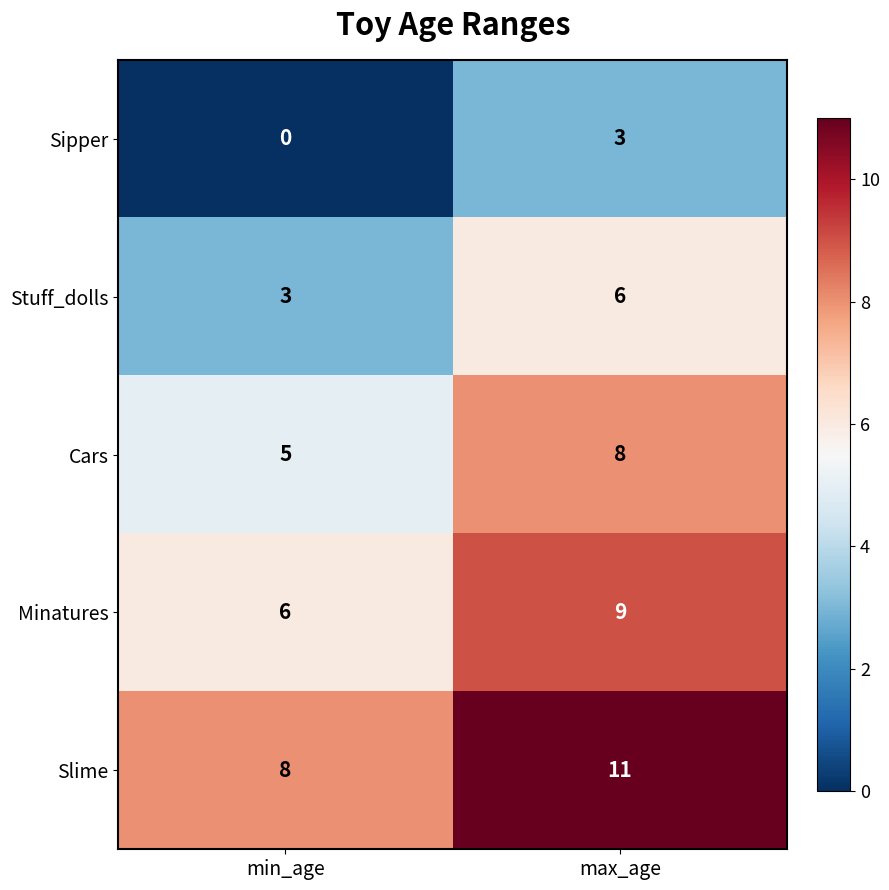

Count the number of data series in this chart.

5